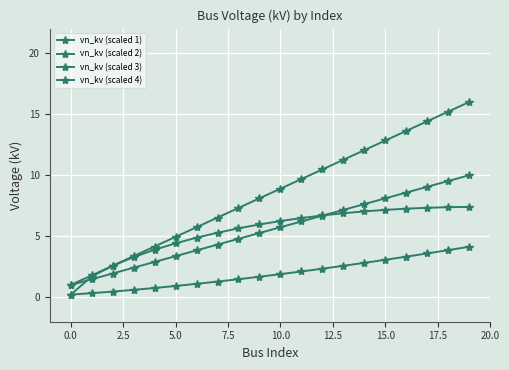

Which series has the widest spread of values?

vn_kv (scaled 1)